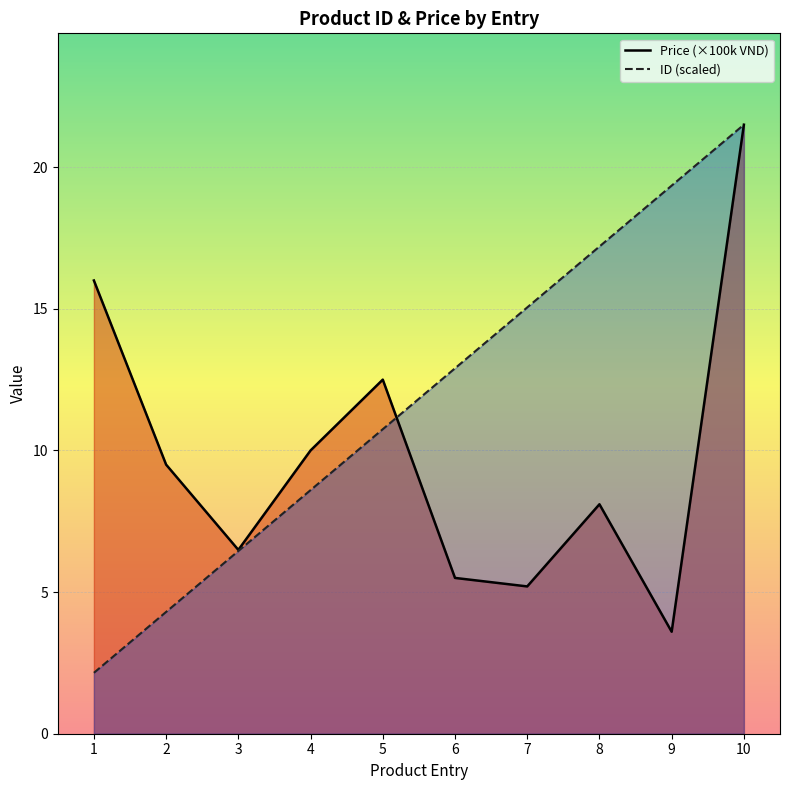

The ID (scaled) series shows 12.9 at 6. True or false?

True